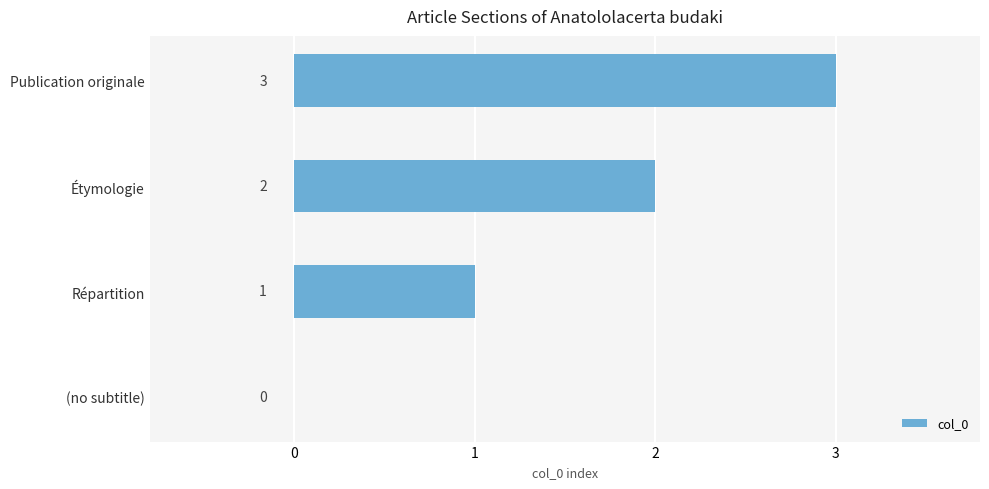

What is the maximum value shown in the chart?

3